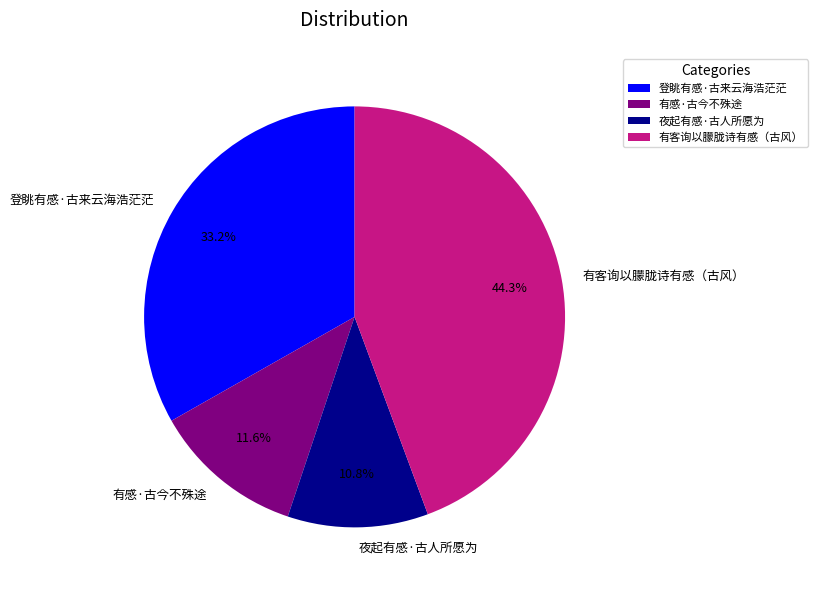

Which slice is the smallest?

夜起有感·古人所愿为